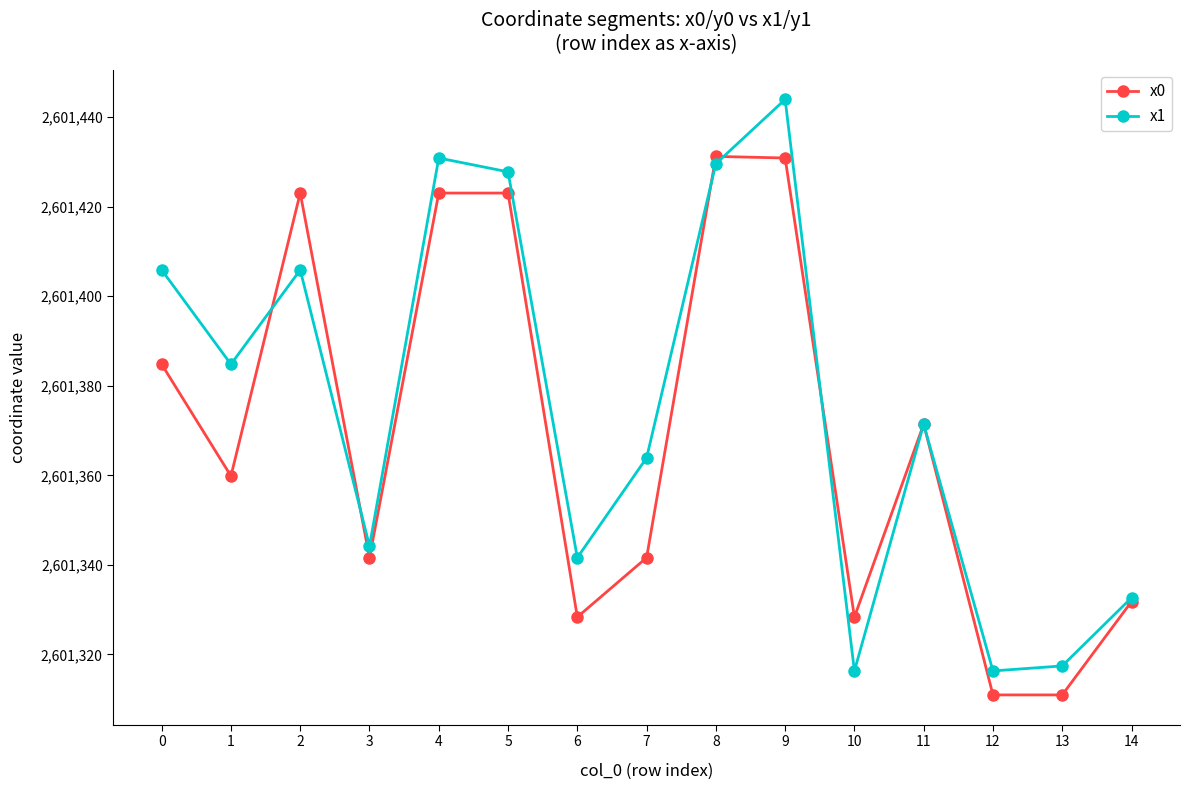

Between which two adjacent categories do x1 and x0 first intersect?

1 and 2